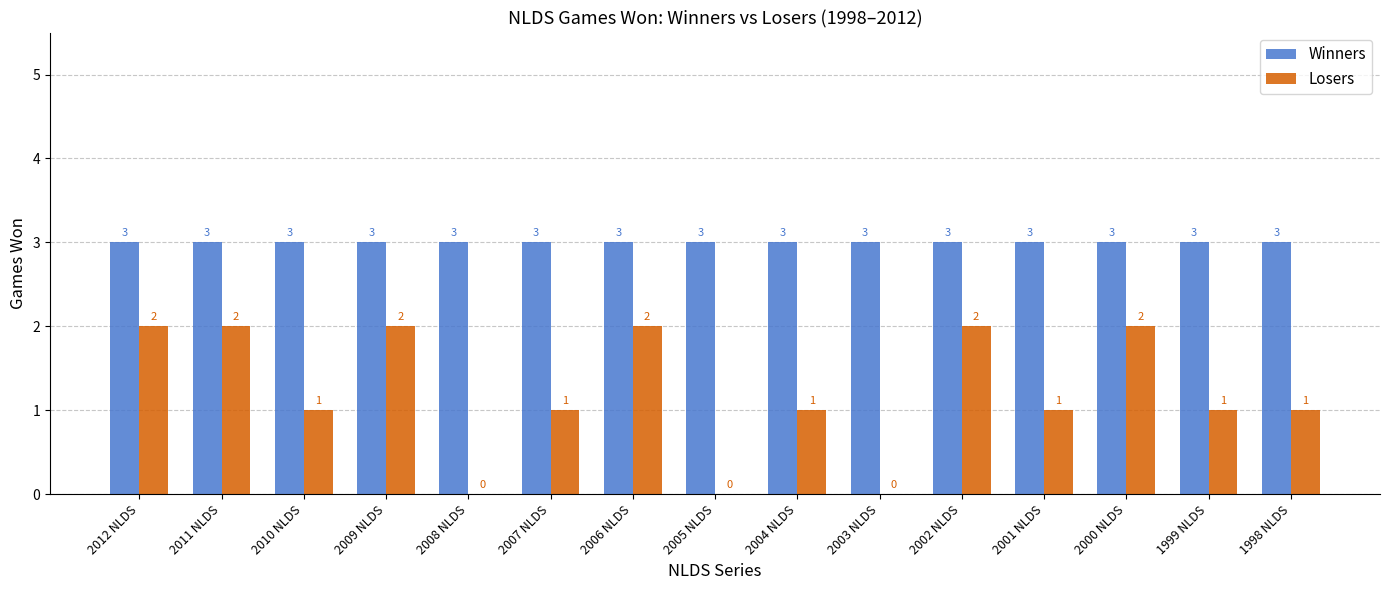

Which series changed the most between 2011 NLDS and 2010 NLDS?

Losers